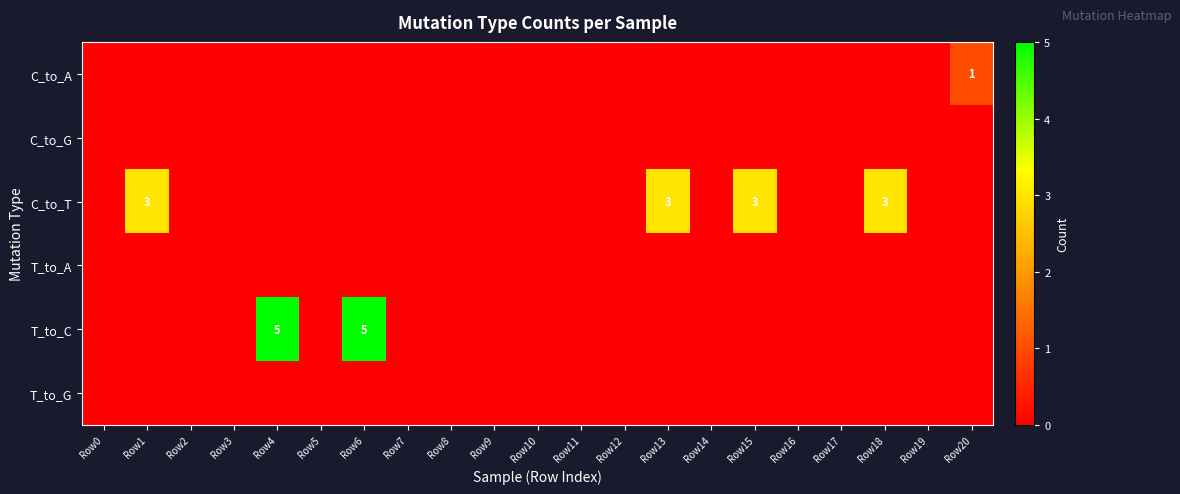

Which has a higher value, Row20 or Row19?

Row20